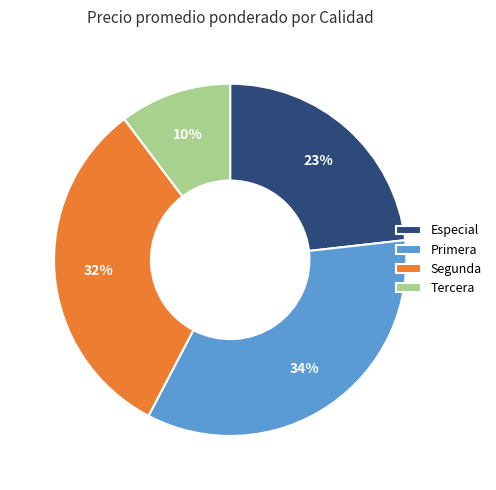

How many segments does this pie chart have?

4